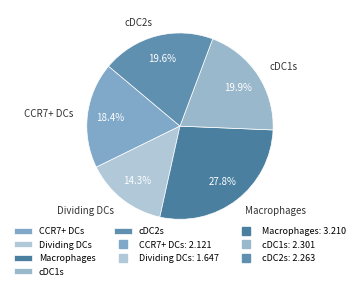

Is it true that cDC2s is 20% of the pie?

True